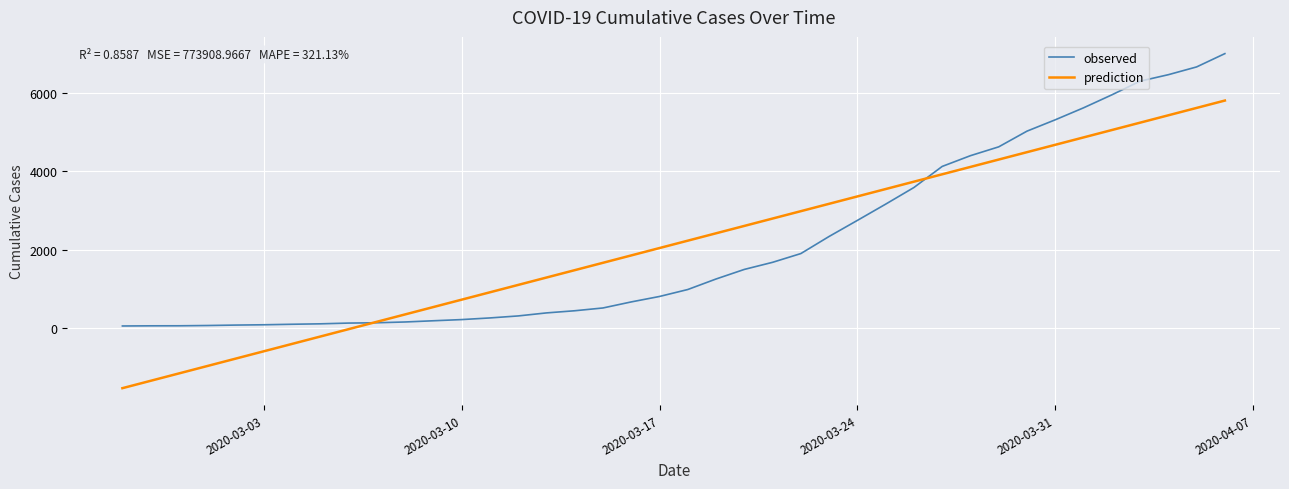

Which series has the widest spread of values?

prediction